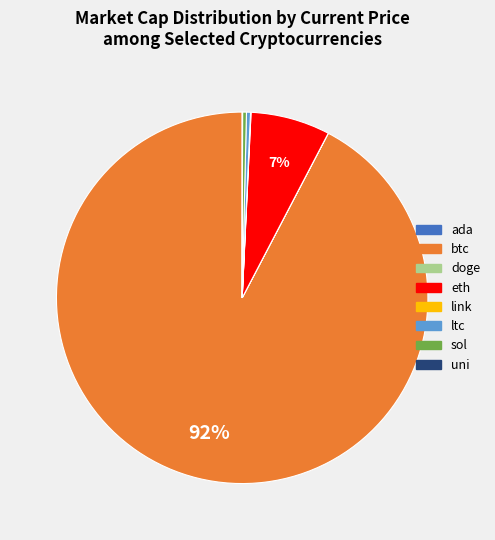

Is it true that eth is 7% of the pie?

True